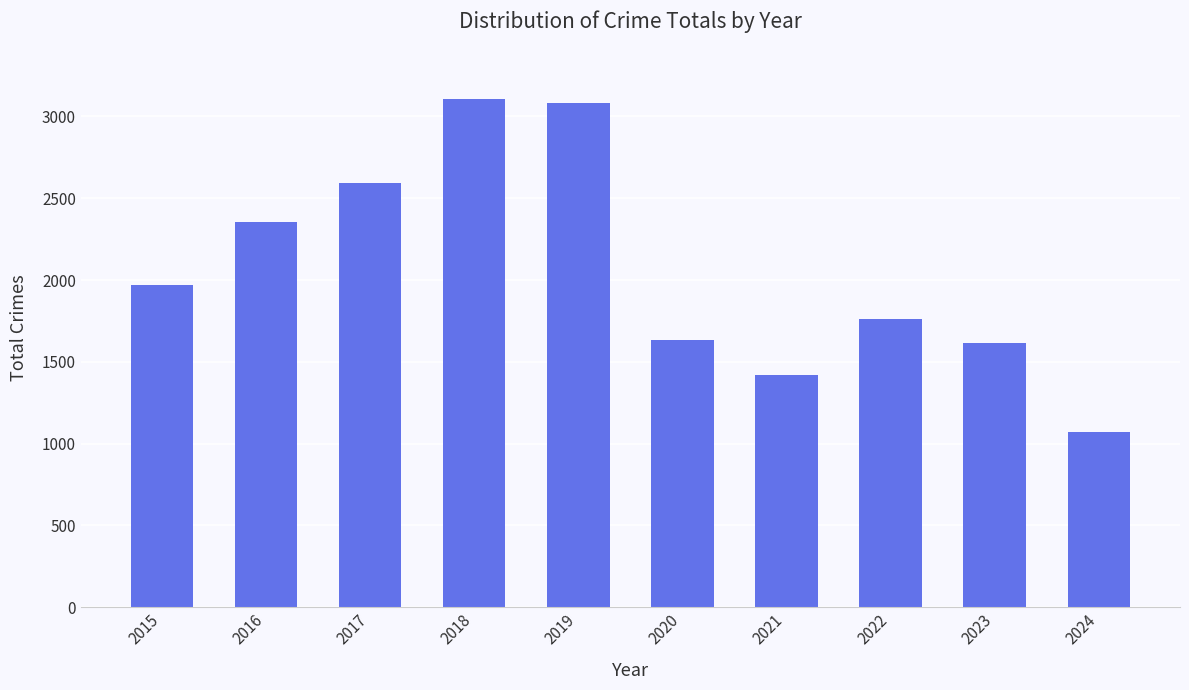

What is the difference between the values at 2023 and 2017?

980